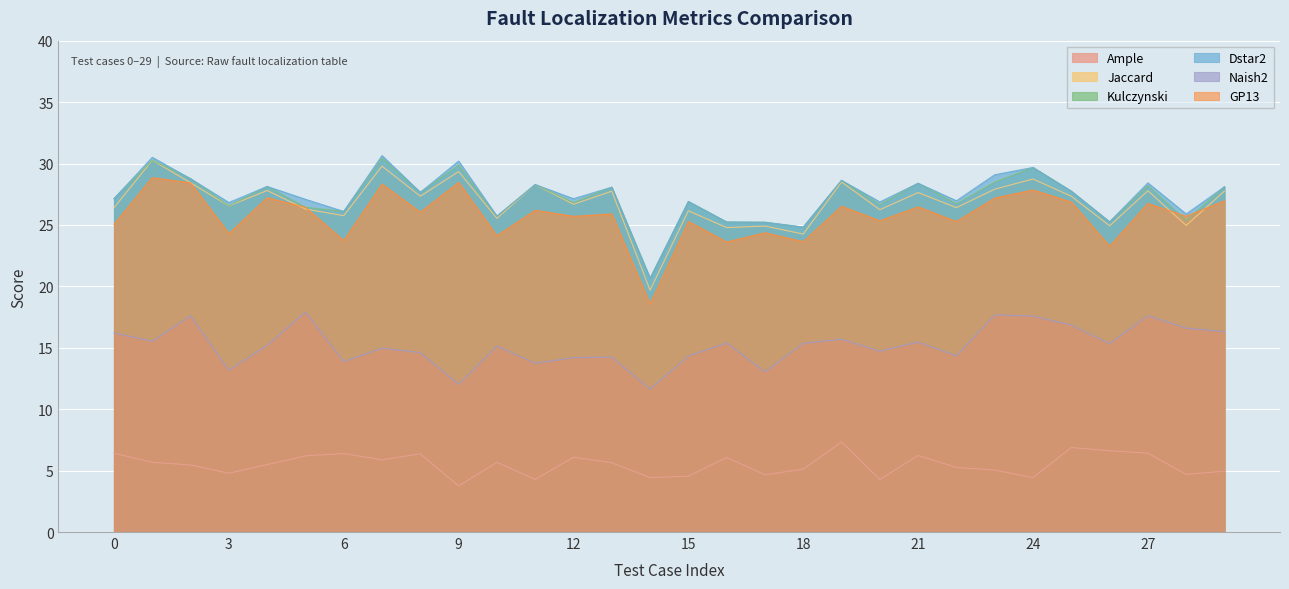

Reading left to right, list all the values displayed in this chart.

Ample: 6.4	5.7	5.5	4.8	5.5	6.2	6.4	5.9	6.4	3.7	5.7	4.3	6.1	5.6	4.4	4.5	6.1	4.7	5.1	7.3	4.3	6.2	5.3	5.0	4.4	6.9	6.6	6.4	4.7	5.0
Jaccard: 26.4	30.3	28.4	26.5	27.8	26.3	25.8	29.8	27.3	29.3	25.5	28.3	26.7	27.7	19.7	26.2	24.8	24.9	24.3	28.5	26.2	27.6	26.4	27.9	28.7	27.3	24.9	27.8	25.0	27.8
Kulczynski: 27.1	30.3	28.8	26.5	28.1	26.4	26.1	30.4	27.7	29.9	25.7	28.3	26.8	28.1	20.7	26.9	25.2	25.2	24.8	28.6	26.6	28.4	26.7	28.5	29.7	27.7	25.3	28.2	25.4	28.1
Dstar2: 27.1	30.5	28.8	26.8	28.1	27.1	26.1	30.6	27.7	30.2	25.7	28.3	27.1	28.1	20.7	26.9	25.2	25.2	24.8	28.6	26.9	28.4	27.0	29.1	29.7	27.7	25.3	28.4	25.9	28.1
Naish2: 16.2	15.5	17.6	13.2	15.2	17.9	13.9	15.0	14.6	12.0	15.1	13.7	14.2	14.2	11.6	14.3	15.4	13.0	15.4	15.7	14.7	15.5	14.3	17.7	17.6	16.9	15.3	17.6	16.6	16.3
GP13: 25.1	28.8	28.4	24.3	27.2	26.4	23.7	28.3	26.0	28.5	24.1	26.2	25.7	25.9	18.6	25.3	23.6	24.4	23.6	26.5	25.3	26.5	25.3	27.2	27.8	26.9	23.3	26.7	25.7	27.0